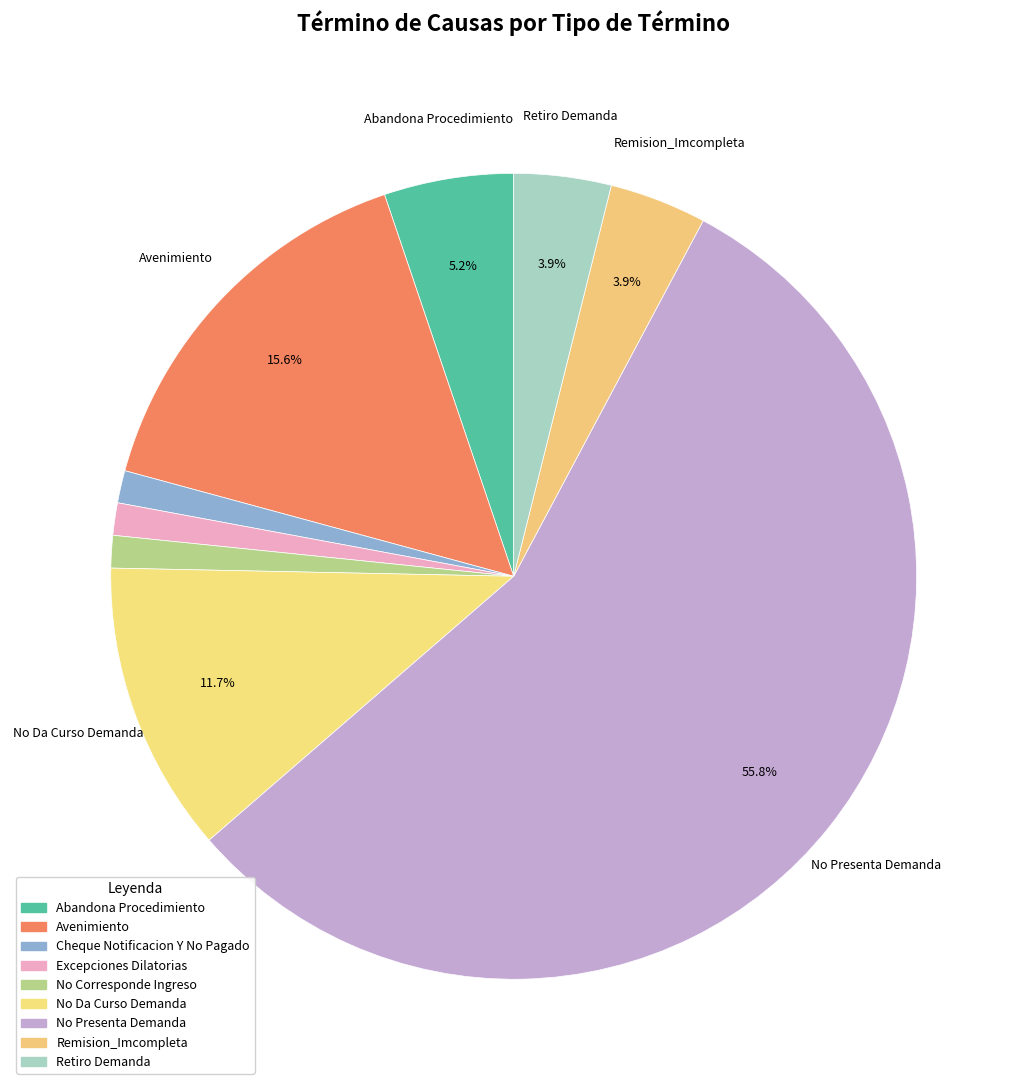

How many segments does this pie chart have?

9